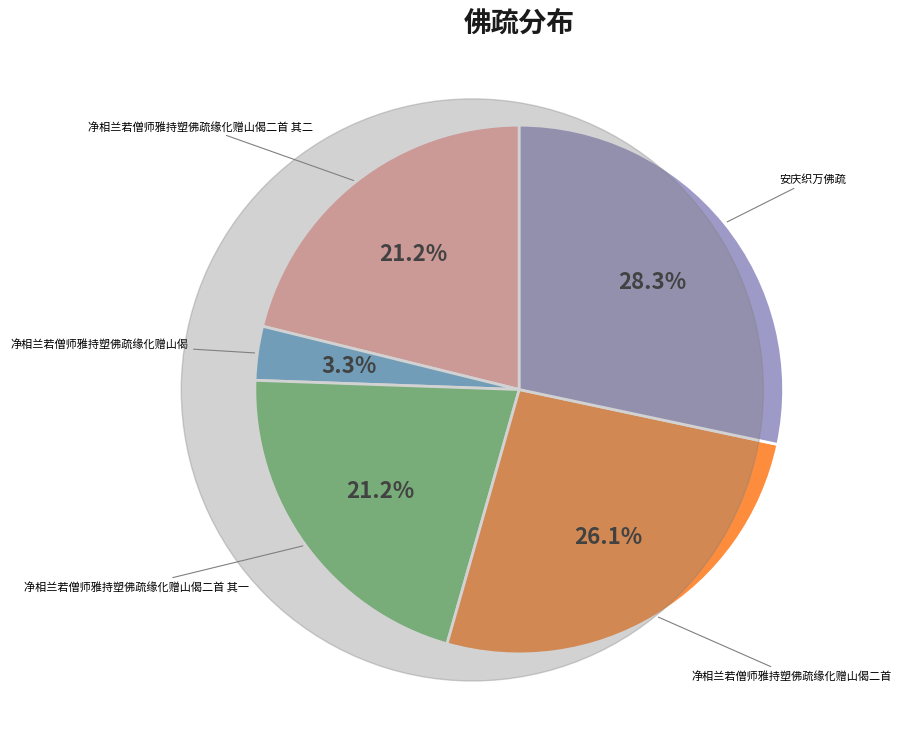

Is there a majority slice in this chart?

No